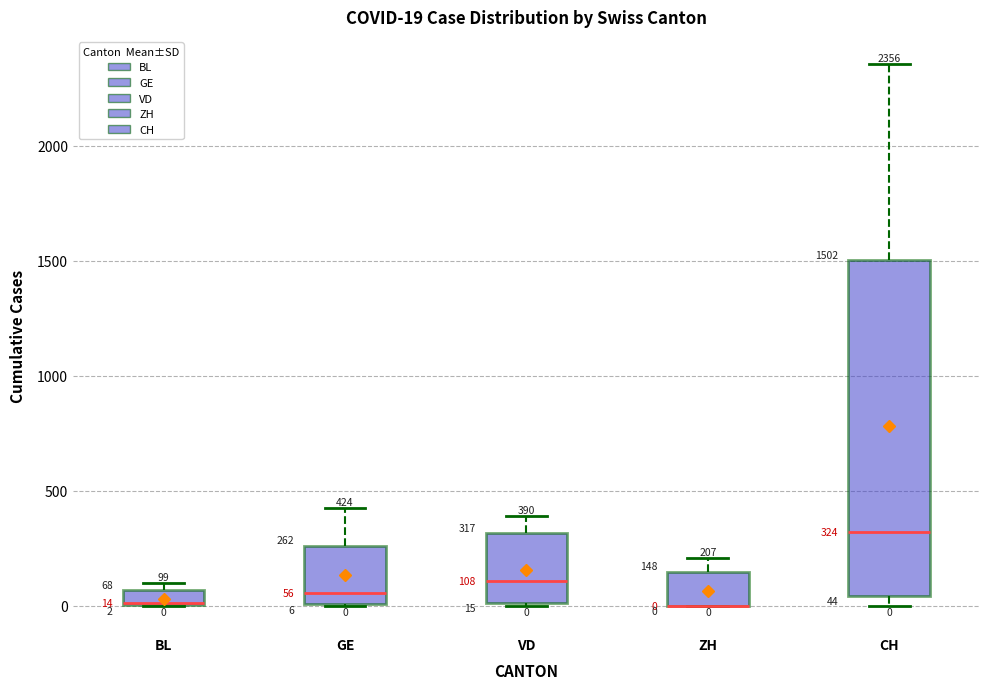

Which box is the tallest, from its lower edge to its upper edge?

CH